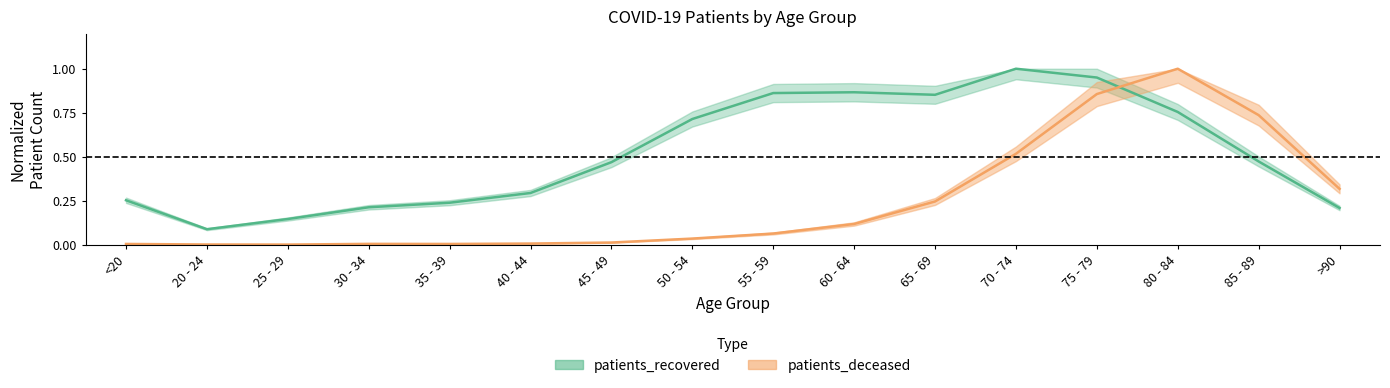

Where is the first local maximum for patients_deceased?

30 - 34